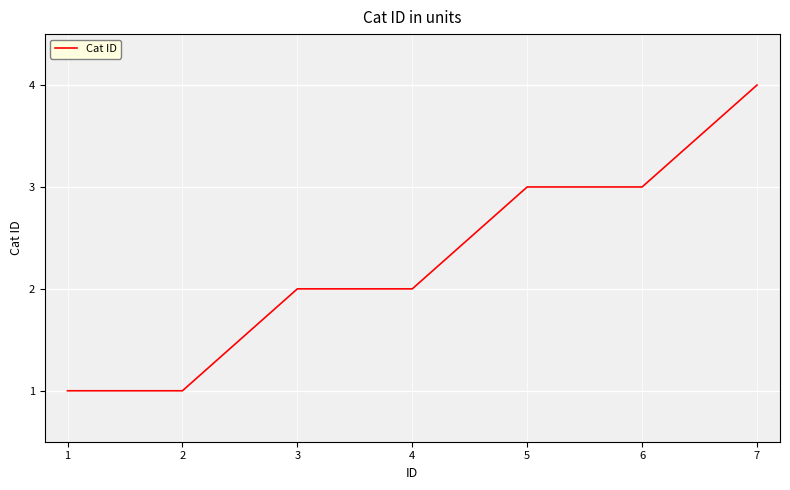

Is it true that the value at 5 is 1?

False